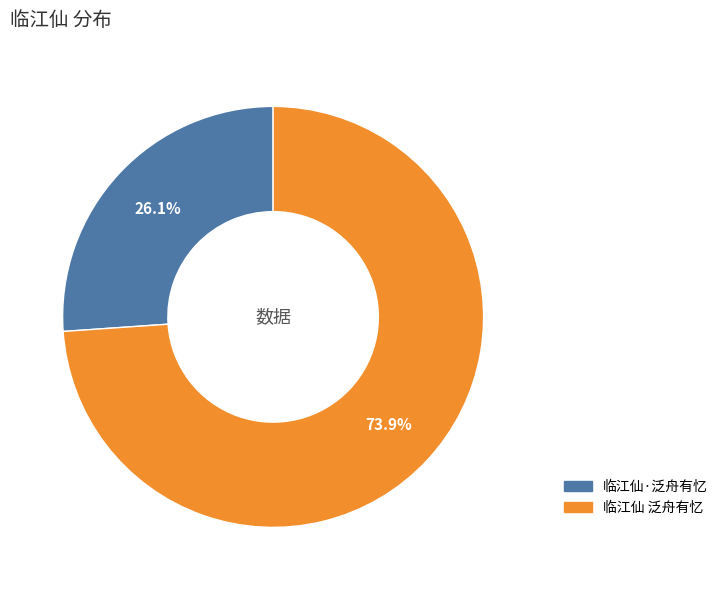

Which has a higher value, 临江仙 泛舟有忆 or 临江仙·泛舟有忆?

临江仙 泛舟有忆